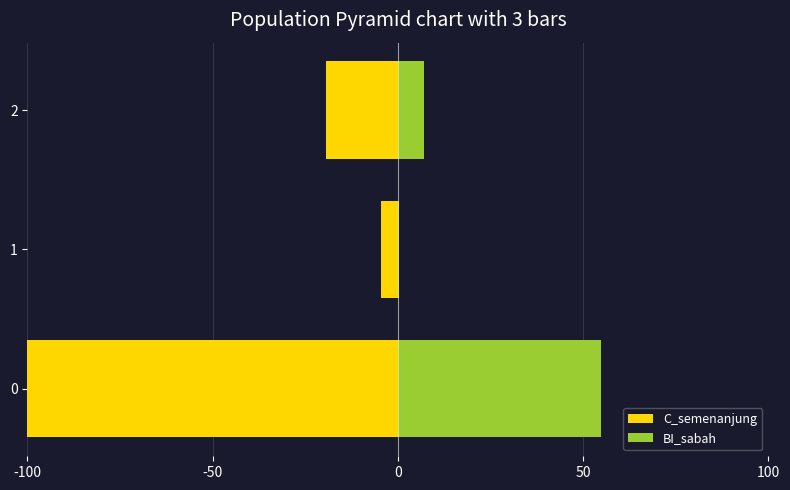

Between 1 and 0, which is larger?

1